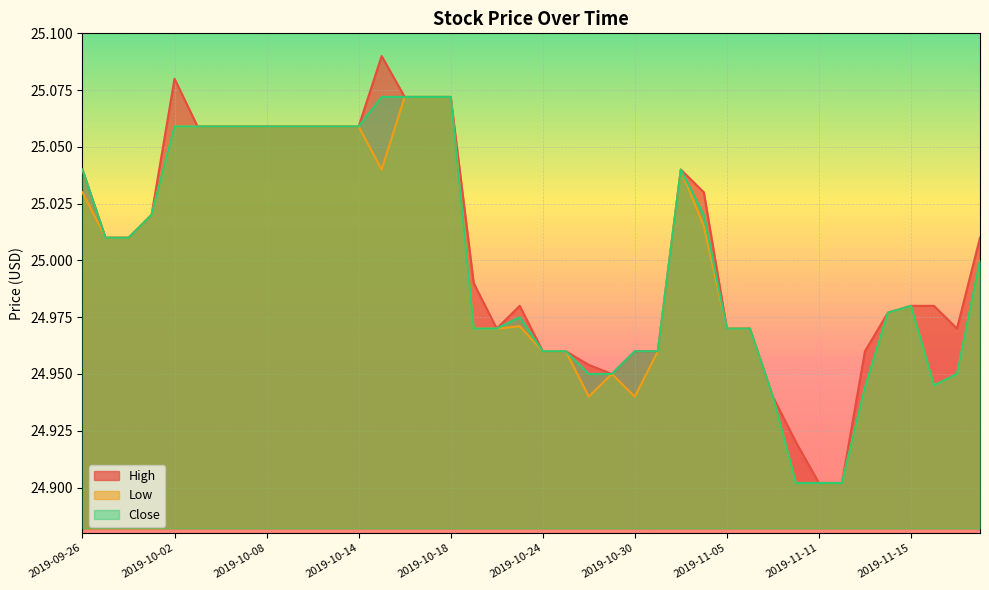

What position from the left is 2019-11-15?

37